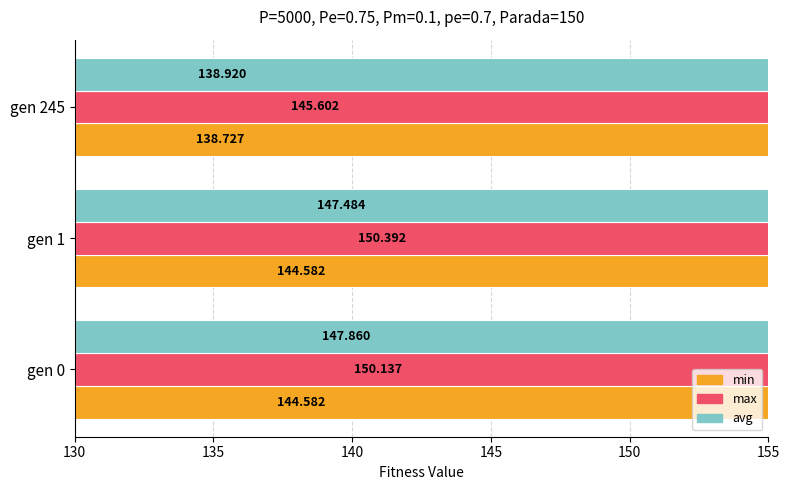

At gen 1, list the series in order from smallest to largest.

min, avg, max